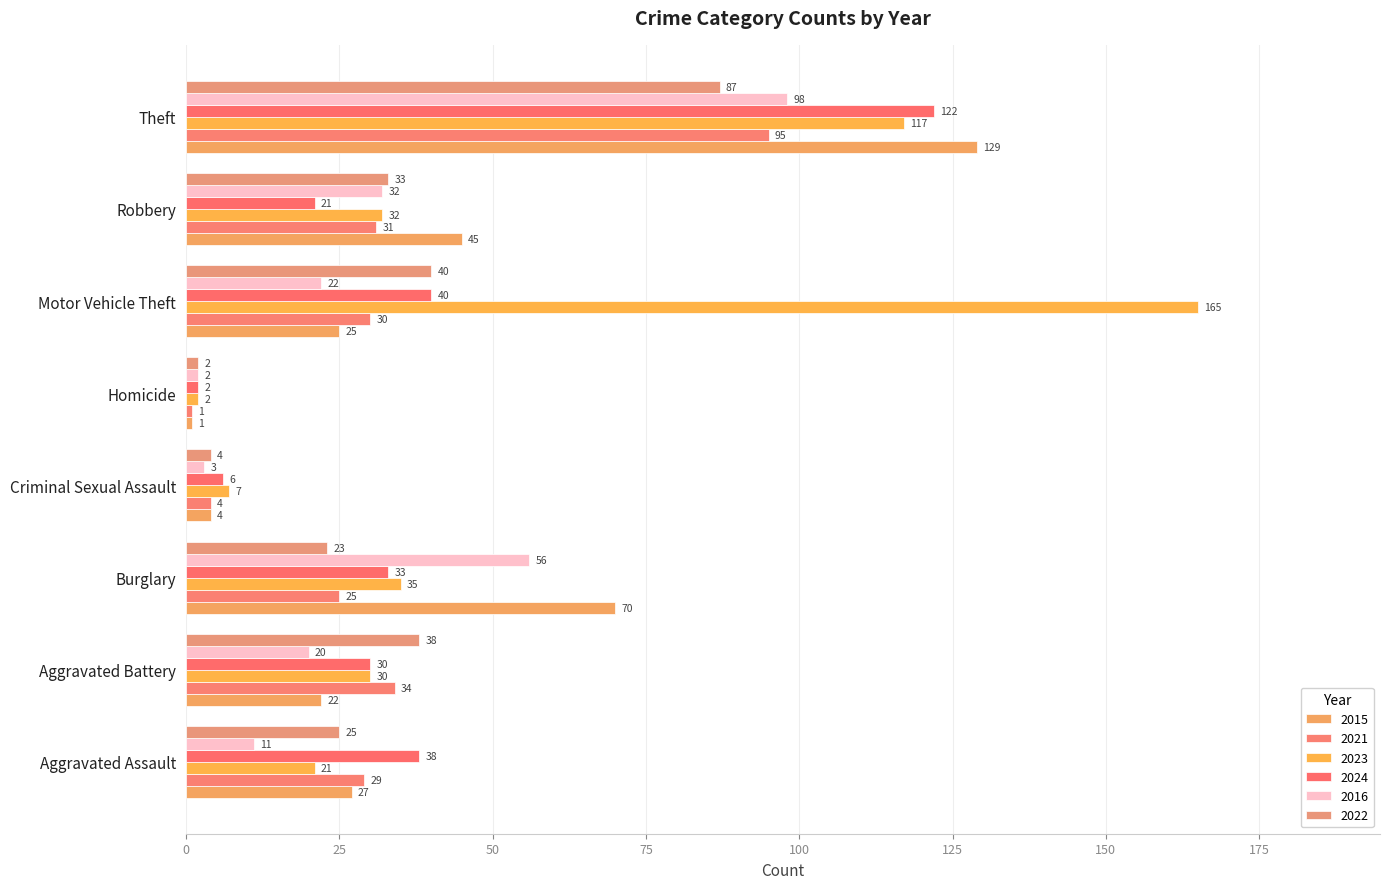

What are all the series names shown in the legend?

2015, 2021, 2023, 2024, 2016, 2022